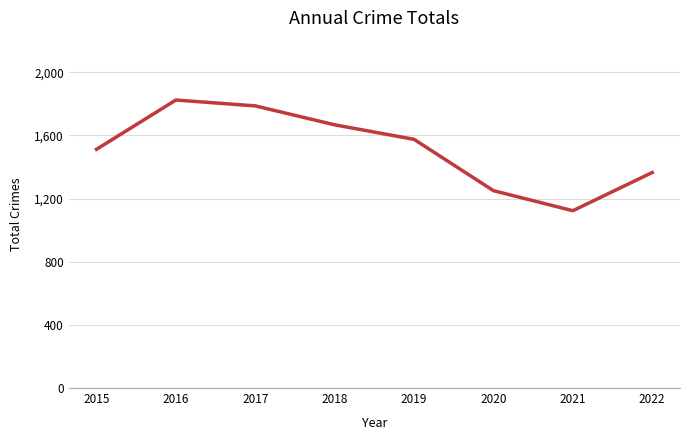

At which label does the data first exceed 1575?

2016